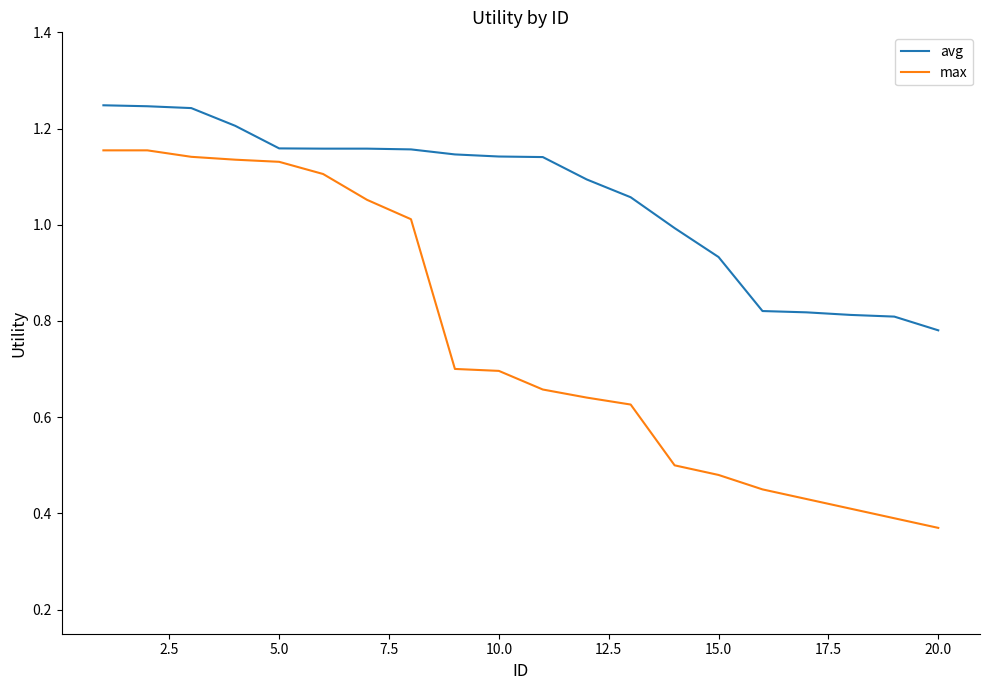

Which series has the largest range (max minus min)?

max